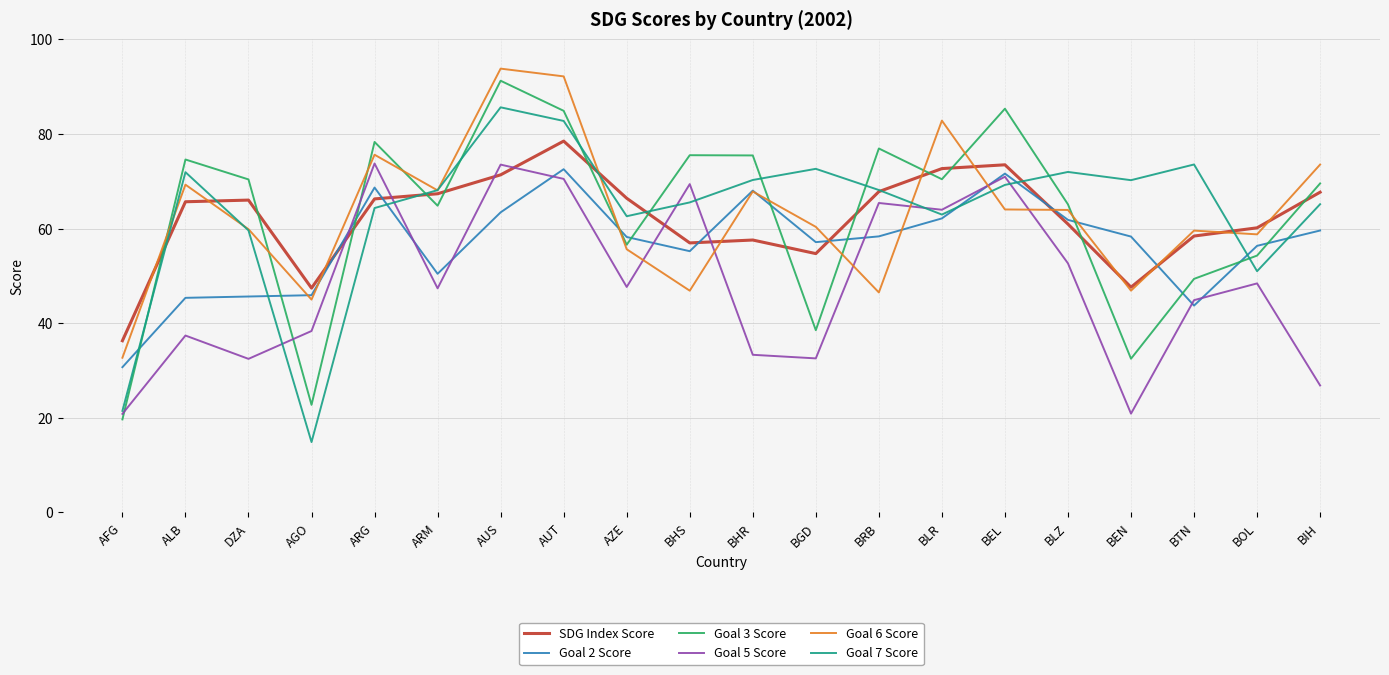

True or false: SDG Index Score has a value of 115.0 at DZA.

False